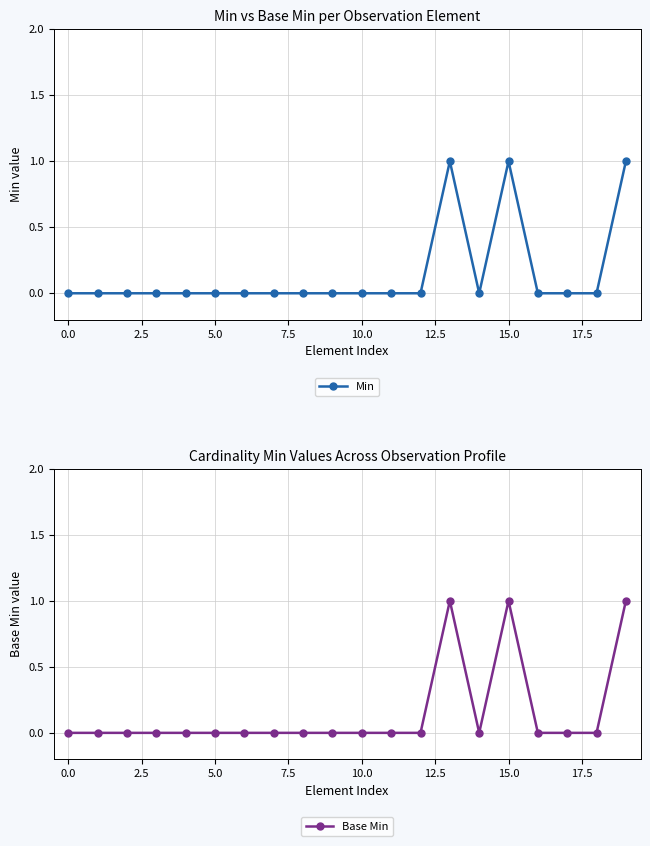

How many lines are shown in the chart?

2